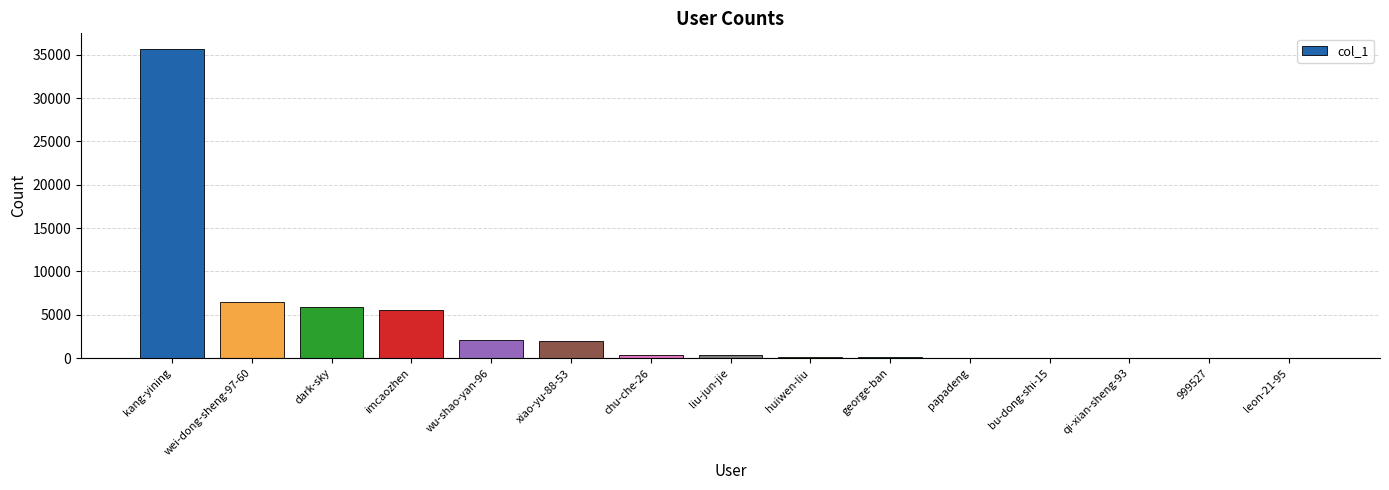

At which label is the value closest to 17840?

wei-dong-sheng-97-60